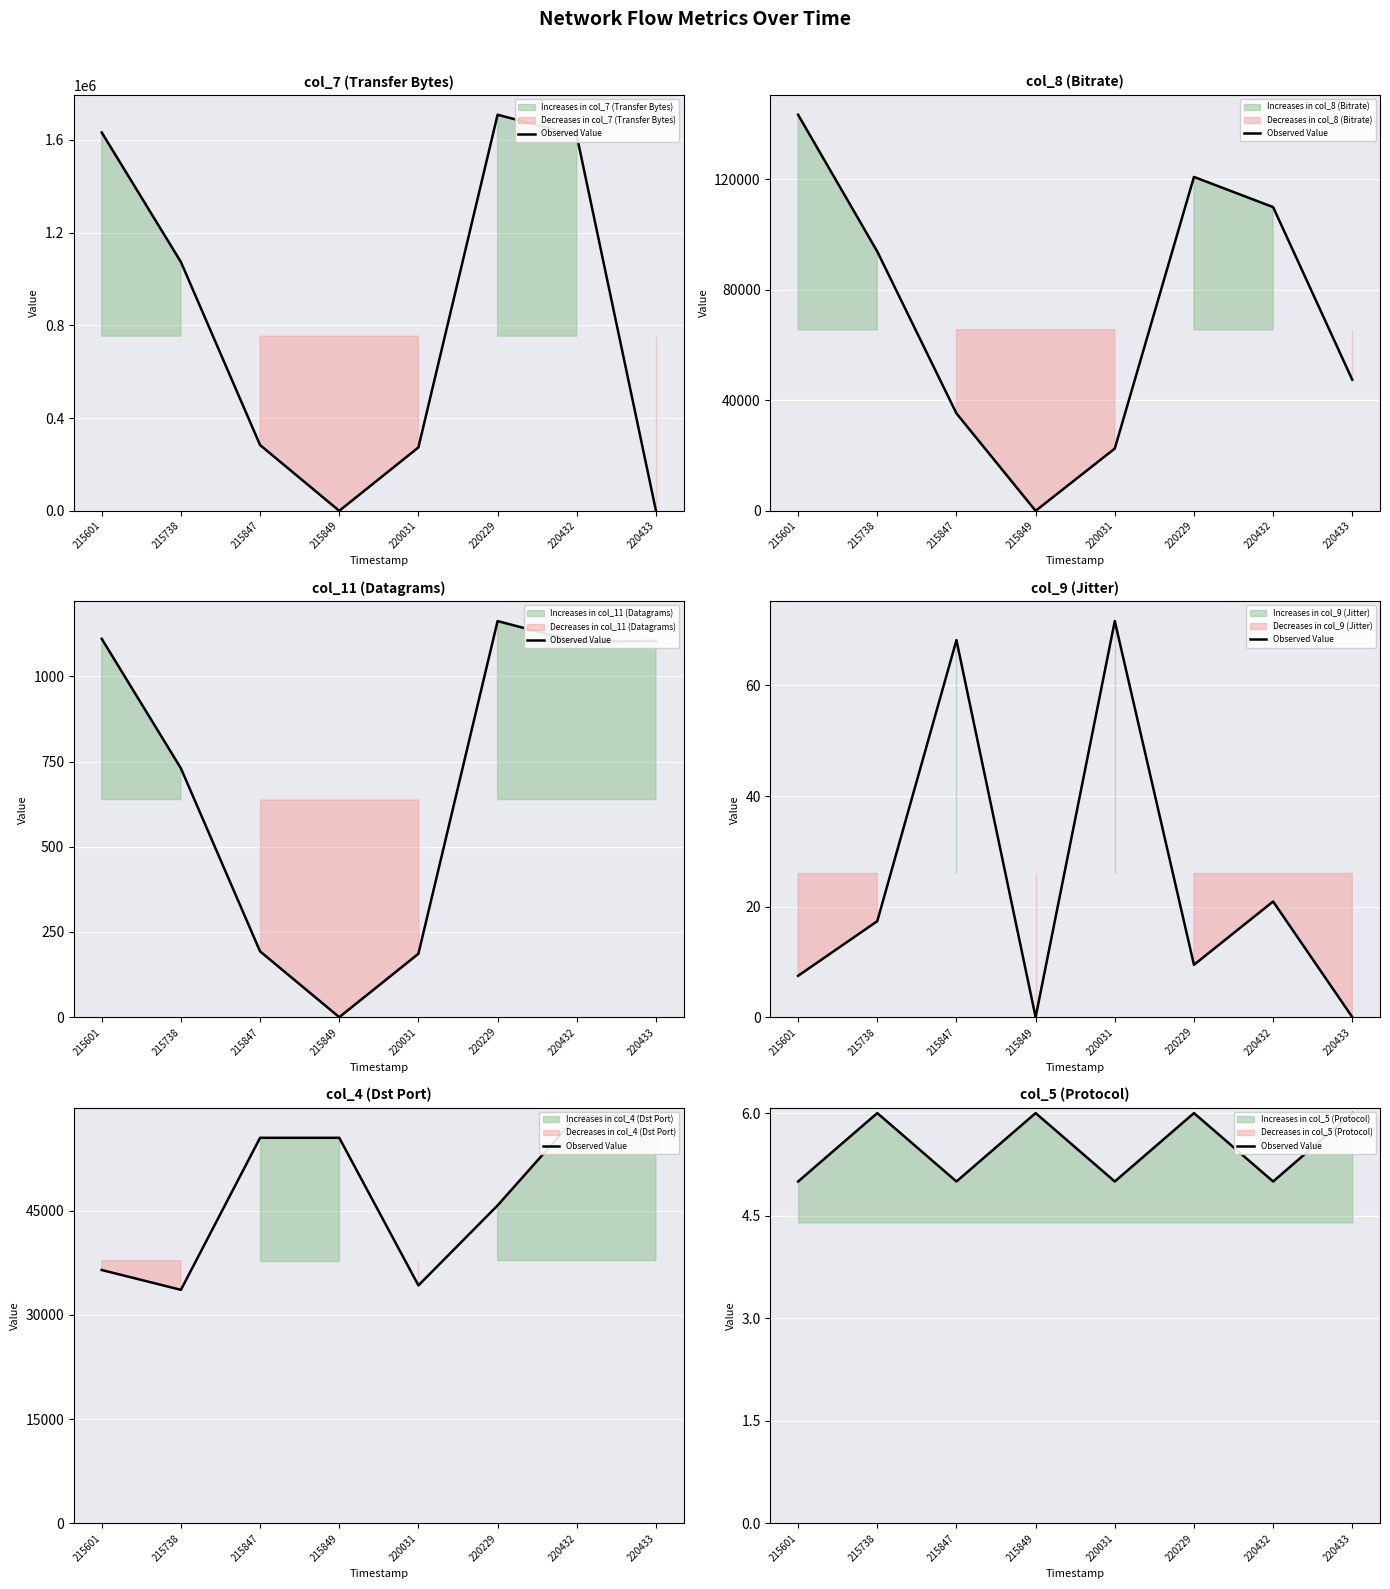

Reading right to left, list all the values displayed in this chart.

220433=6	220432=5	220229=6	220031=5	215849=6	215847=5	215738=6	215601=5